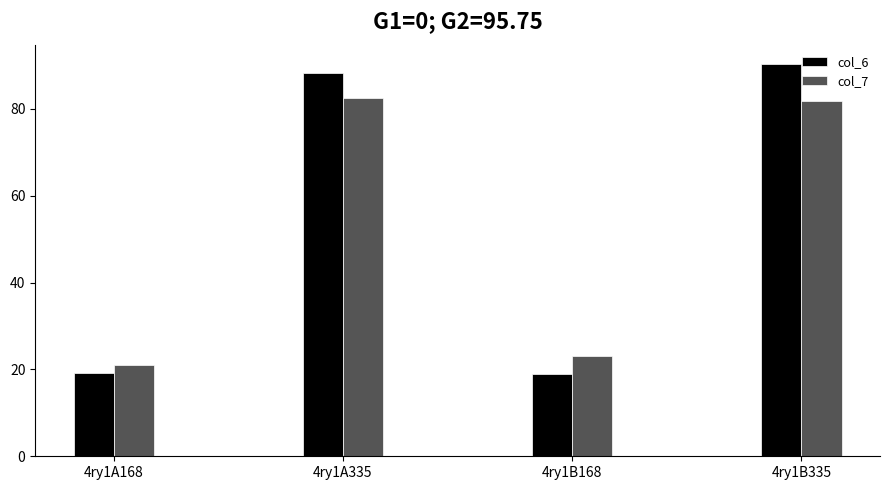

What is the sum of all col_6 values?

216.4